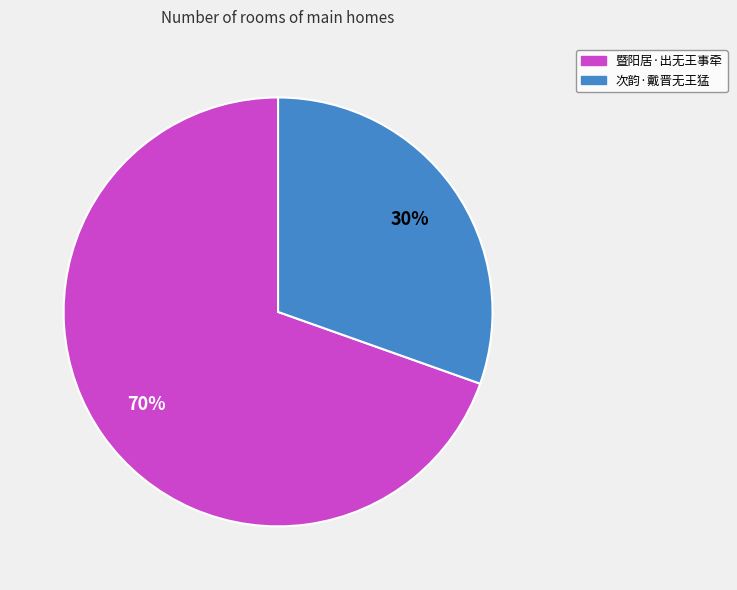

To the nearest percent, what is the combined percentage of 次韵·戴晋无王猛 and 暨阳居·出无王事牵?

100%